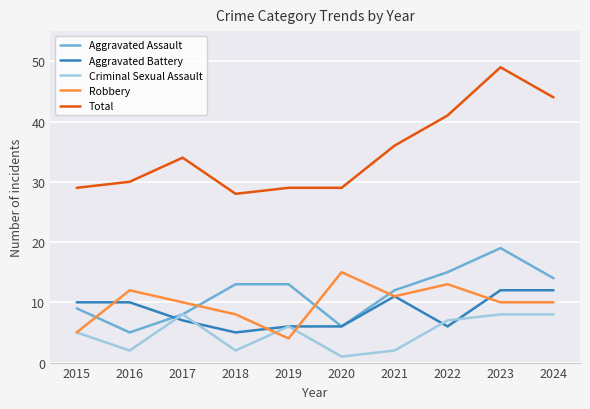

What are all the series names shown in the legend?

Aggravated Assault, Aggravated Battery, Criminal Sexual Assault, Robbery, Total